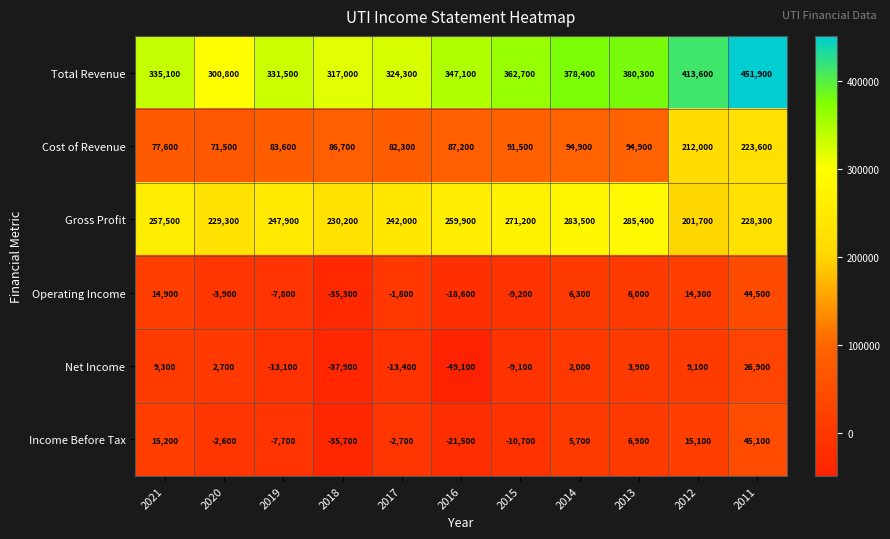

What is the difference between the maximum and minimum values in the Income Before Tax series?

80800